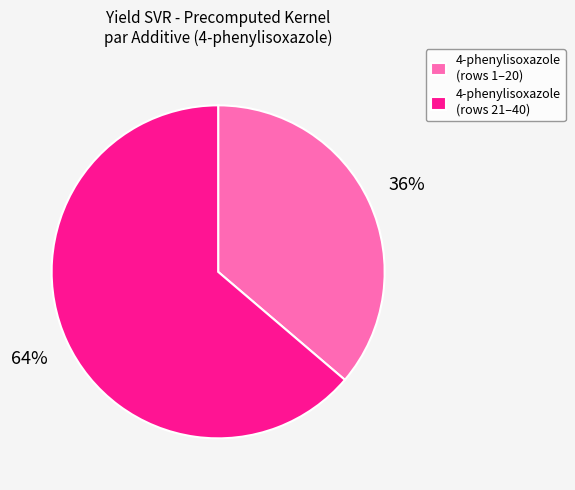

Does 4-phenylisoxazole (rows 1–20) represent more than half of the total?

No